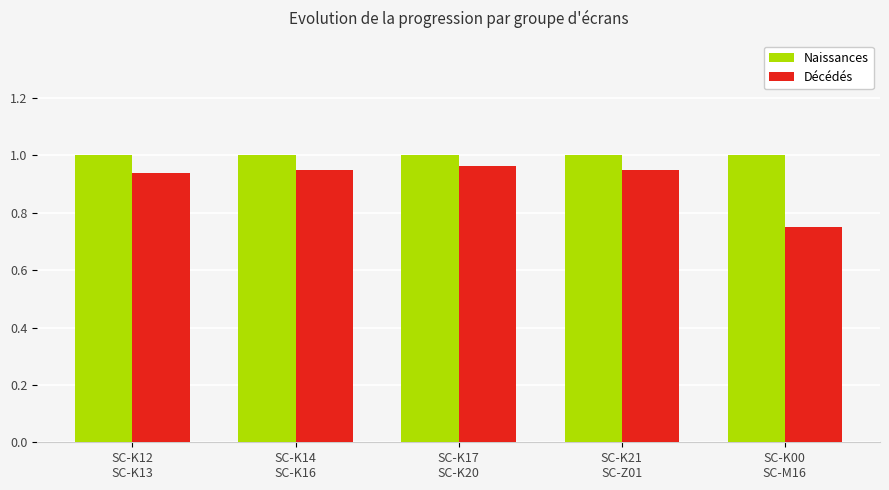

Rank the series by their maximum value, from lowest to highest.

Décédés, Naissances